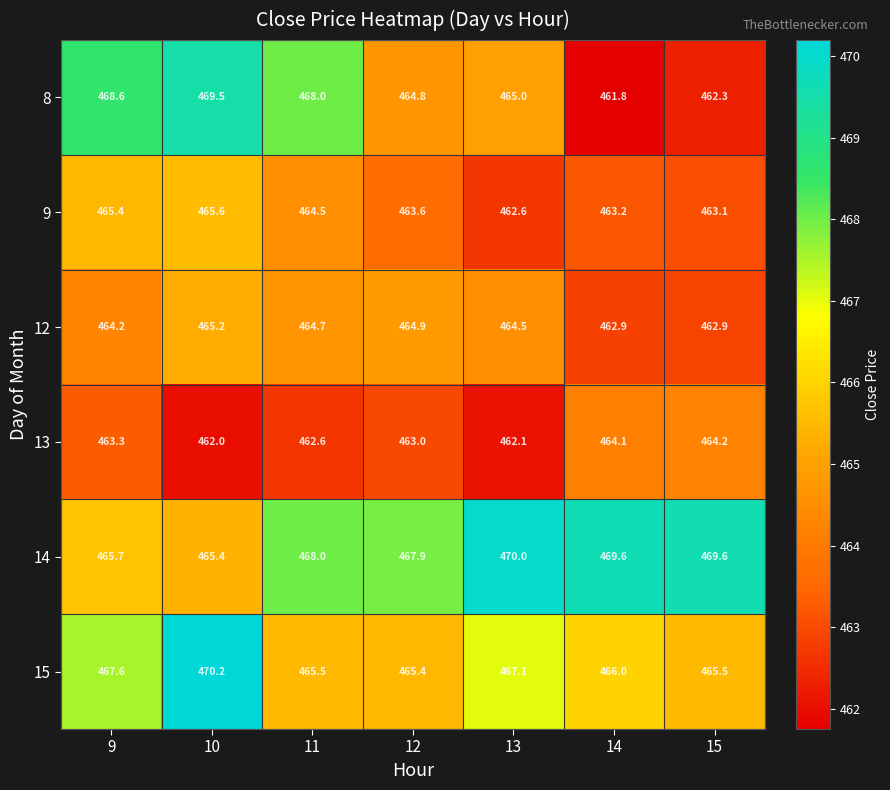

Which label corresponds to the smallest value in the chart?

14